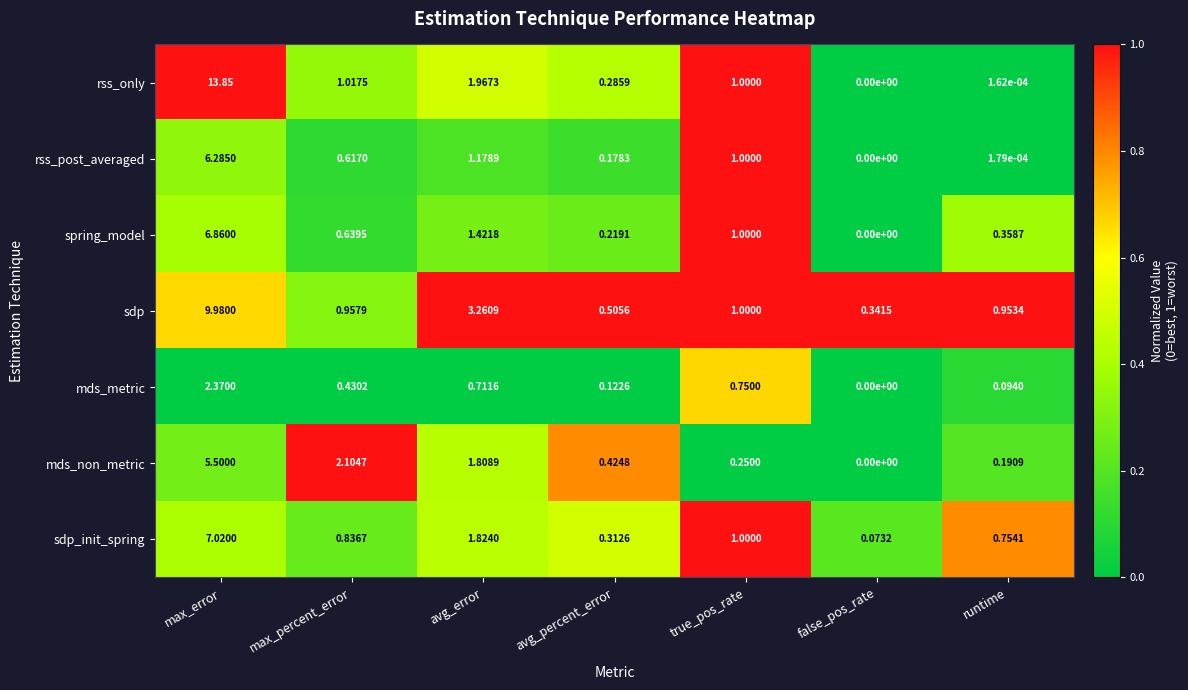

Is the value of mds_non_metric at false_pos_rate greater than the value of rss_post_averaged at true_pos_rate?

No